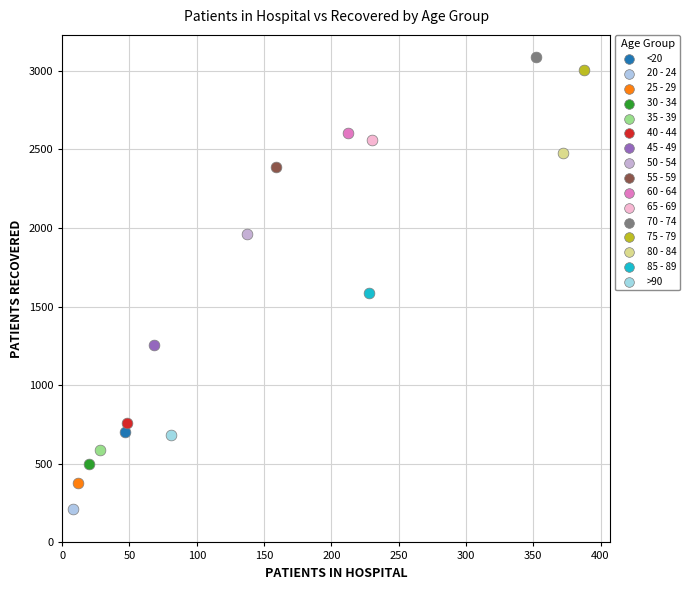

What are all the series names shown in the legend?

<20, 20 - 24, 25 - 29, 30 - 34, 35 - 39, 40 - 44, 45 - 49, 50 - 54, 55 - 59, 60 - 64, 65 - 69, 70 - 74, 75 - 79, 80 - 84, 85 - 89, >90